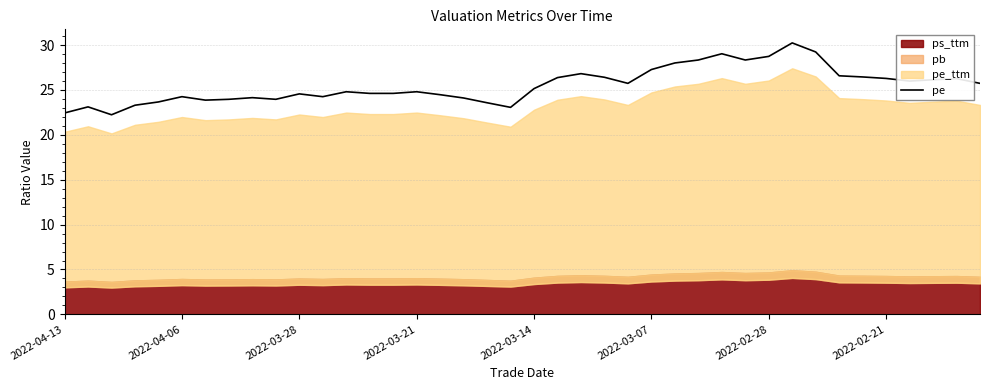

True or false: the data has more than 2 interior local peaks.

True